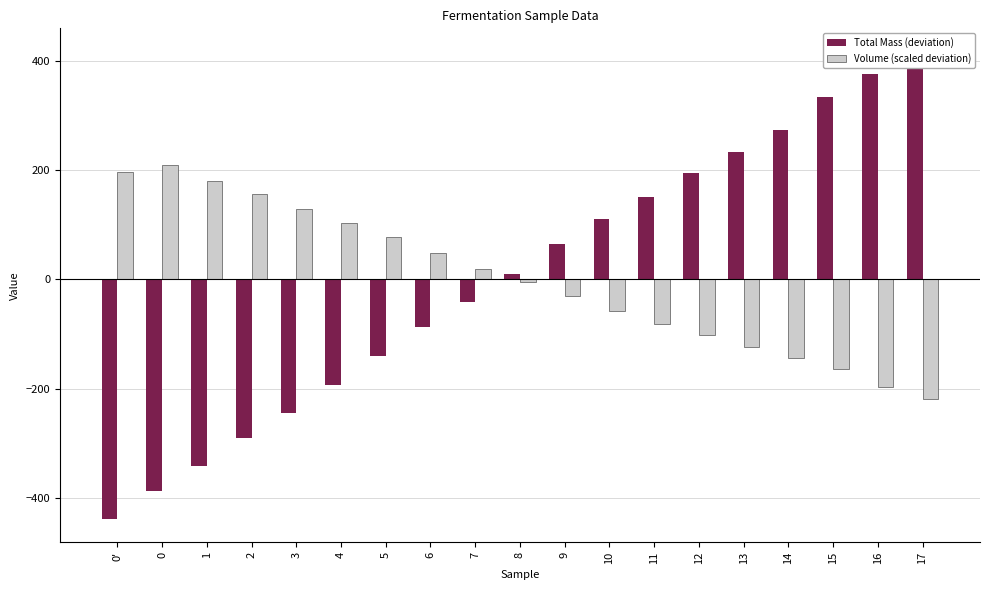

True or false: Volume (scaled deviation) has a value of -48.7 at 13.

False